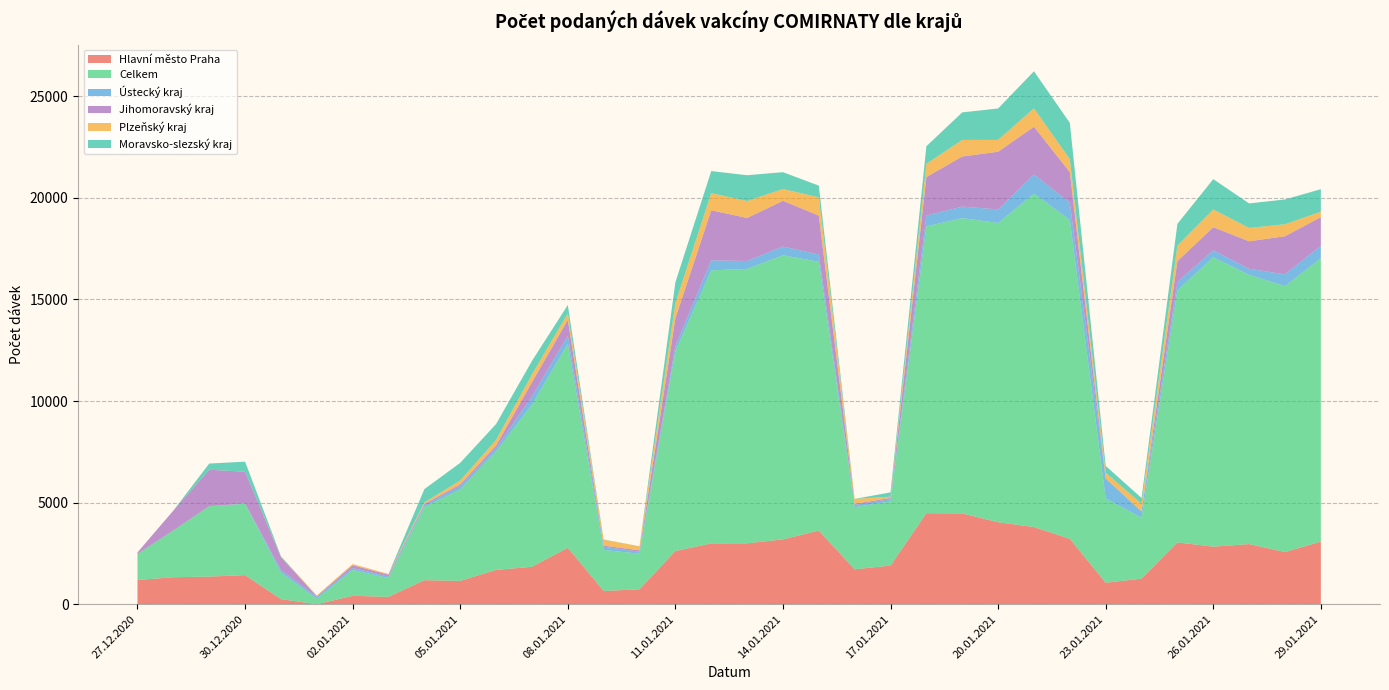

Reading right to left, list all the values displayed in this chart.

Hlavní město Praha: 29.01.2021=3084	28.01.2021=2567	27.01.2021=2962	26.01.2021=2834	25.01.2021=3043	24.01.2021=1260	23.01.2021=1058	22.01.2021=3221	21.01.2021=3799	20.01.2021=4036	19.01.2021=4469	18.01.2021=4482	17.01.2021=1904	16.01.2021=1720	15.01.2021=3626	14.01.2021=3192	13.01.2021=2998	12.01.2021=2993	11.01.2021=2621	10.01.2021=735	09.01.2021=655	08.01.2021=2780	07.01.2021=1843	06.01.2021=1690	05.01.2021=1148	04.01.2021=1183	03.01.2021=364	02.01.2021=413	01.01.2021=2	31.12.2020=251	30.12.2020=1433	29.12.2020=1360	28.12.2020=1328	27.12.2020=1195
Celkem: 29.01.2021=13946	28.01.2021=13087	27.01.2021=13252	26.01.2021=14240	25.01.2021=12404	24.01.2021=2999	23.01.2021=4150	22.01.2021=15699	21.01.2021=16407	20.01.2021=14728	19.01.2021=14533	18.01.2021=14115	17.01.2021=3160	16.01.2021=3060	15.01.2021=13226	14.01.2021=13983	13.01.2021=13505	12.01.2021=13439	11.01.2021=9842	10.01.2021=1753	09.01.2021=2015	08.01.2021=10031	07.01.2021=7977	06.01.2021=5834	05.01.2021=4509	04.01.2021=3597	03.01.2021=923	02.01.2021=1277	01.01.2021=269	31.12.2020=1304	30.12.2020=3510	29.12.2020=3463	28.12.2020=2305	27.12.2020=1278
Ústecký kraj: 29.01.2021=608	28.01.2021=582	27.01.2021=295	26.01.2021=345	25.01.2021=410	24.01.2021=309	23.01.2021=975	22.01.2021=845	21.01.2021=946	20.01.2021=667	19.01.2021=568	18.01.2021=536	17.01.2021=102	16.01.2021=109	15.01.2021=360	14.01.2021=428	13.01.2021=390	12.01.2021=490	11.01.2021=244	10.01.2021=97	09.01.2021=158	08.01.2021=402	07.01.2021=406	06.01.2021=155	05.01.2021=159	04.01.2021=89	03.01.2021=77	02.01.2021=93	01.01.2021=90	31.12.2020=128	30.12.2020=17	29.12.2020=0	28.12.2020=0	27.12.2020=2
Jihomoravský kraj: 29.01.2021=1413	28.01.2021=1876	27.01.2021=1353	26.01.2021=1135	25.01.2021=1028	24.01.2021=2	23.01.2021=12	22.01.2021=1502	21.01.2021=2349	20.01.2021=2839	19.01.2021=2464	18.01.2021=1889	17.01.2021=67	16.01.2021=50	15.01.2021=1913	14.01.2021=2252	13.01.2021=2117	12.01.2021=2465	11.01.2021=1363	10.01.2021=69	09.01.2021=58	08.01.2021=782	07.01.2021=696	06.01.2021=131	05.01.2021=80	04.01.2021=64	03.01.2021=88	02.01.2021=138	01.01.2021=31	31.12.2020=637	30.12.2020=1560	29.12.2020=1796	28.12.2020=976	27.12.2020=75
Plzeňský kraj: 29.01.2021=265	28.01.2021=590	27.01.2021=657	26.01.2021=872	25.01.2021=762	24.01.2021=376	23.01.2021=277	22.01.2021=636	21.01.2021=905	20.01.2021=582	19.01.2021=815	18.01.2021=651	17.01.2021=60	16.01.2021=244	15.01.2021=902	14.01.2021=579	13.01.2021=836	12.01.2021=844	11.01.2021=747	10.01.2021=198	09.01.2021=289	08.01.2021=313	07.01.2021=386	06.01.2021=276	05.01.2021=193	04.01.2021=78	03.01.2021=38	02.01.2021=58	01.01.2021=38	31.12.2020=16	30.12.2020=0	29.12.2020=0	28.12.2020=0	27.12.2020=0
Moravsko-slezský kraj: 29.01.2021=1111	28.01.2021=1219	27.01.2021=1208	26.01.2021=1495	25.01.2021=1074	24.01.2021=282	23.01.2021=336	22.01.2021=1788	21.01.2021=1823	20.01.2021=1547	19.01.2021=1357	18.01.2021=870	17.01.2021=212	16.01.2021=2	15.01.2021=575	14.01.2021=830	13.01.2021=1268	12.01.2021=1086	11.01.2021=1028	10.01.2021=2	09.01.2021=12	08.01.2021=419	07.01.2021=664	06.01.2021=783	05.01.2021=870	04.01.2021=654	03.01.2021=0	02.01.2021=0	01.01.2021=0	31.12.2020=30	30.12.2020=497	29.12.2020=305	28.12.2020=0	27.12.2020=1